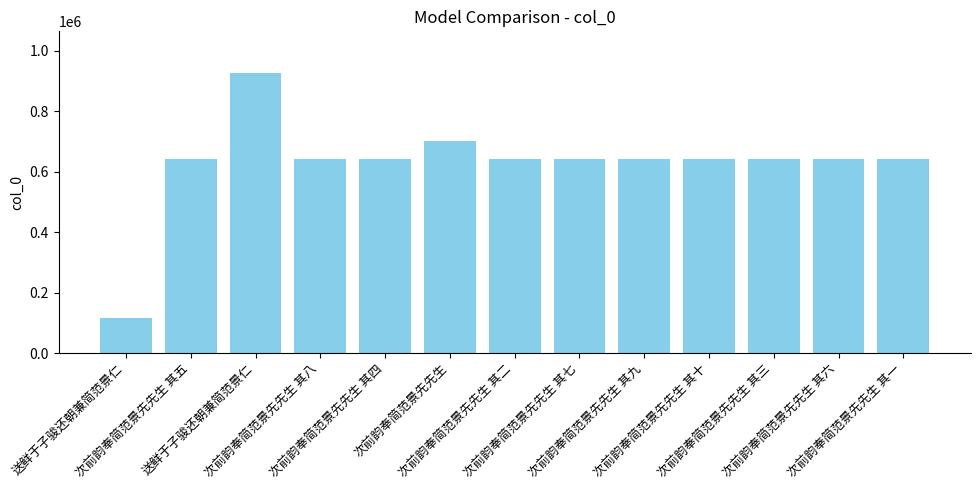

Reading left to right, what are all the values shown in this chart?

117464	640673	924909	640676	640672	702698	640670	640675	640677	640678	640671	640674	640669